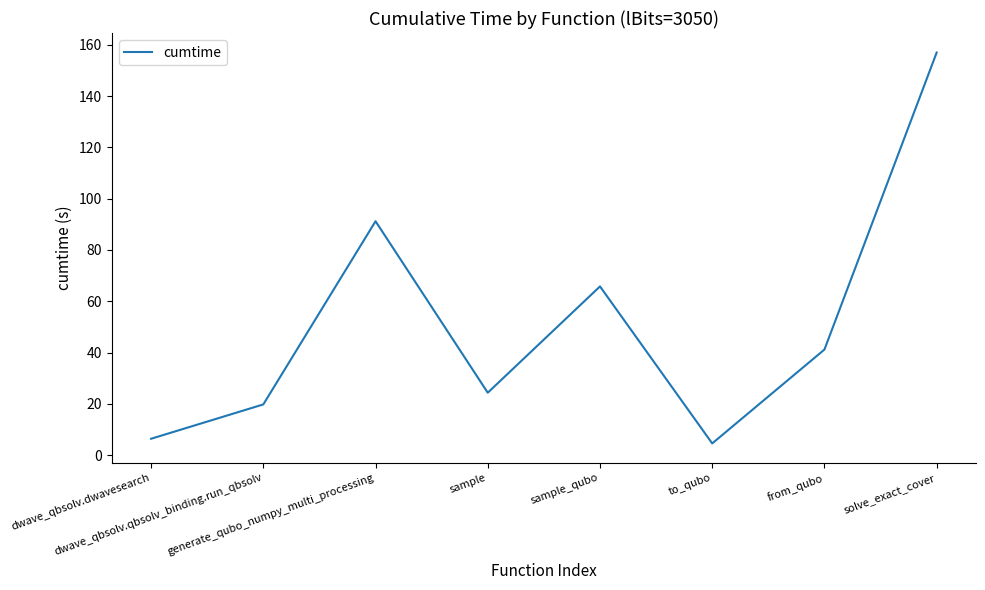

Does the chart have visible grid lines?

No